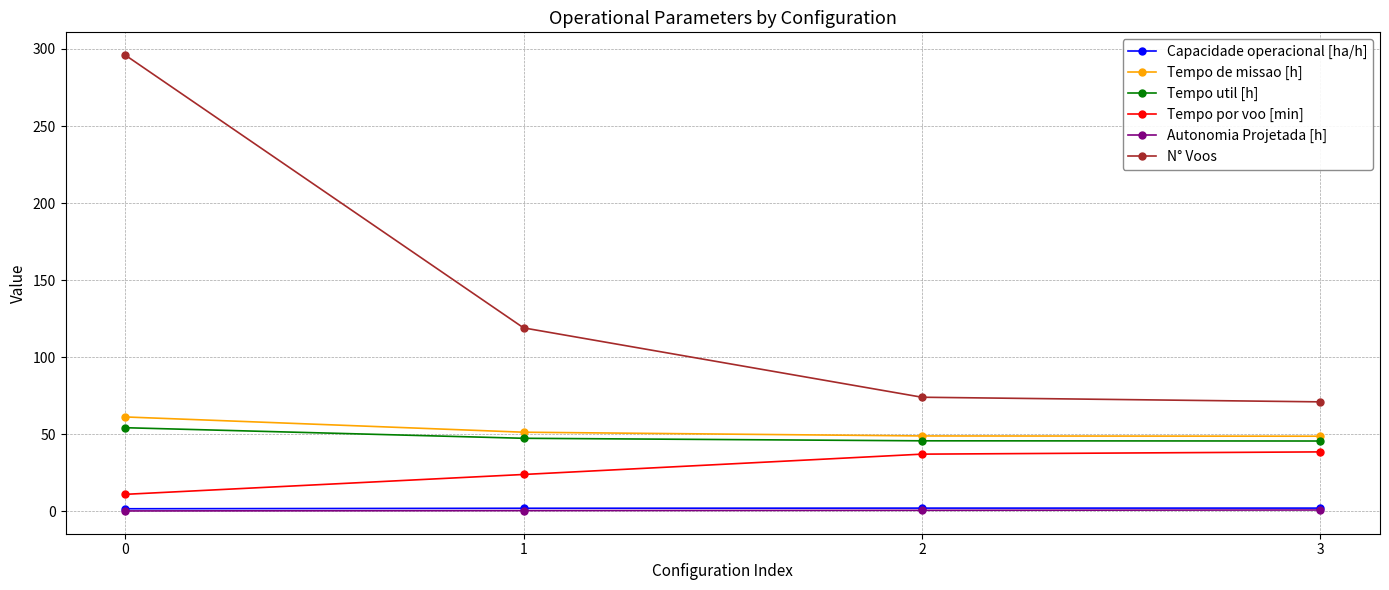

What is the maximum value for Tempo util [h]?

54.2